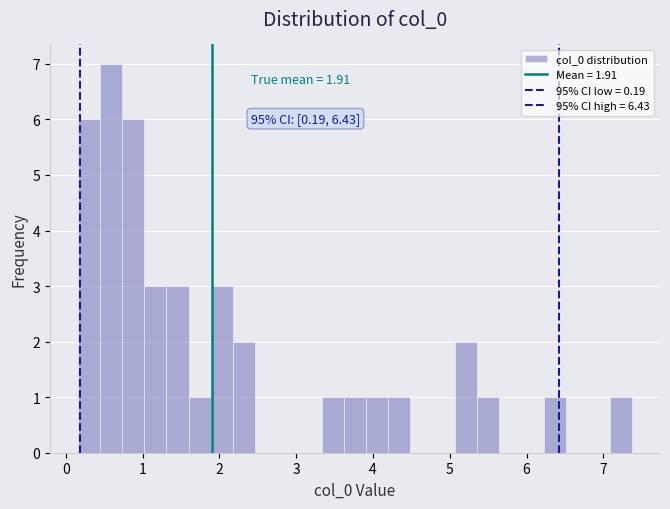

Around what value on the x-axis is the tallest bar? Give the approximate position of its centre, as read against the axis.

0.6